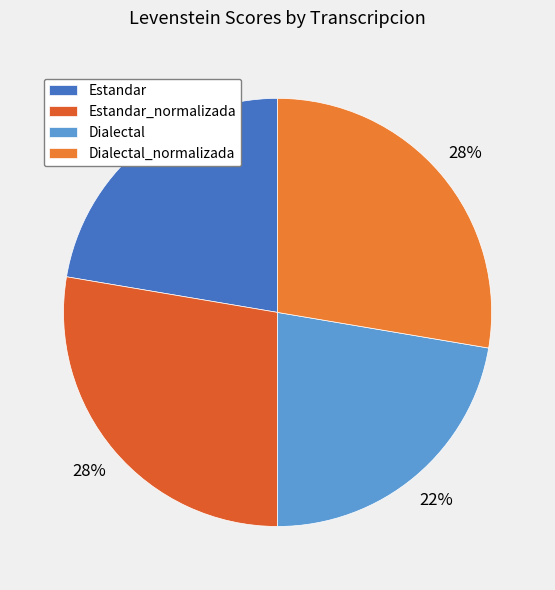

To the nearest percent, what percentage of the pie is Estandar?

22%